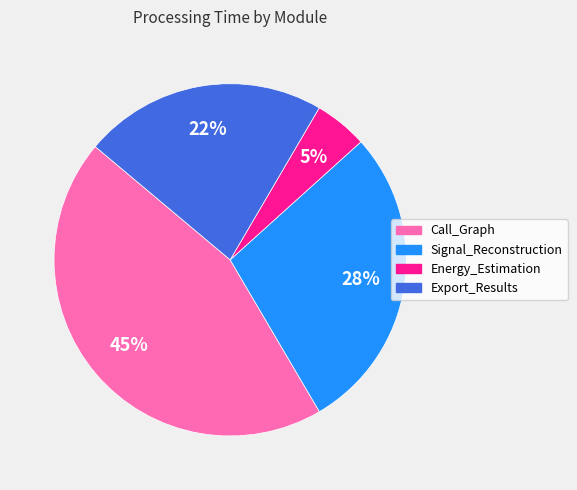

To the nearest percent, what percentage of the pie is Signal_Reconstruction?

28%